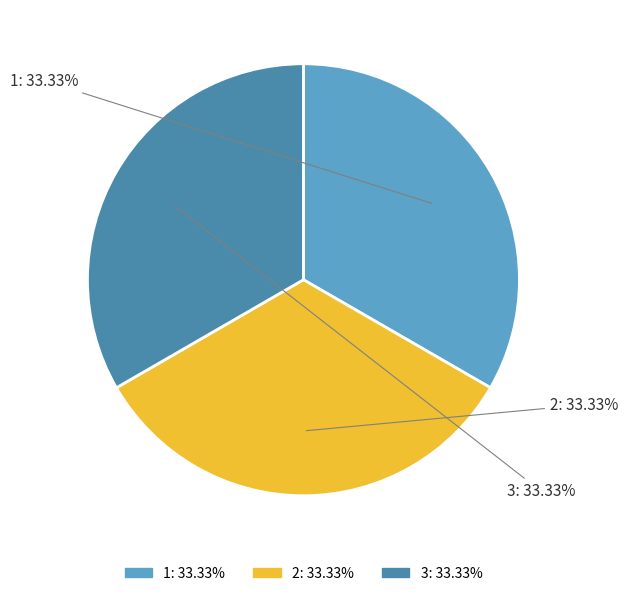

To the nearest percent, what percentage of the pie is 1?

33%